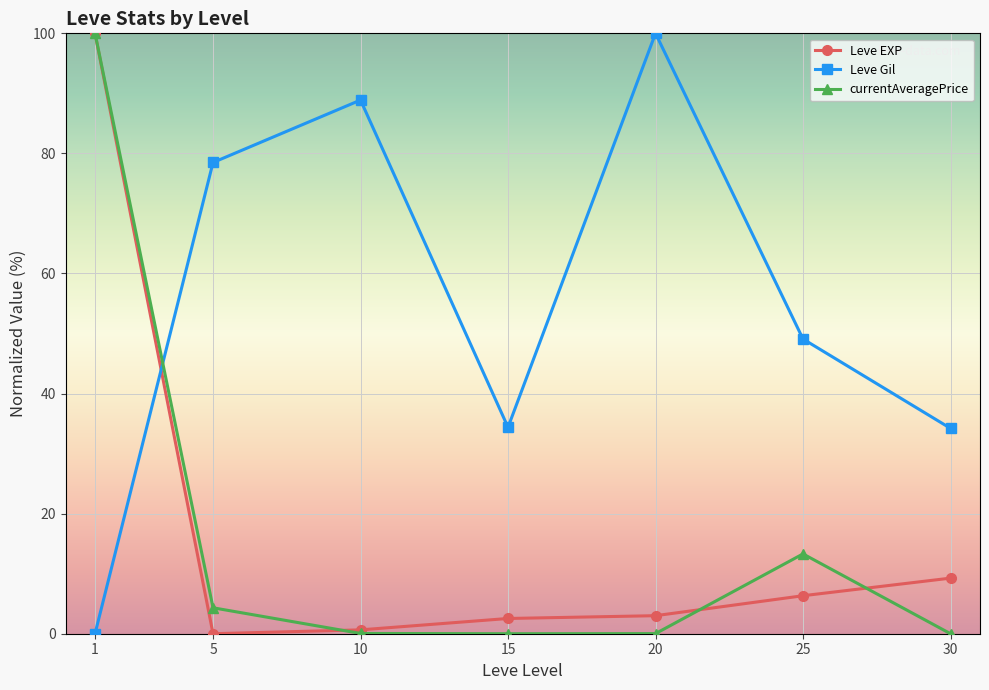

Between 20 and 30, which series saw the biggest shift?

Leve Gil